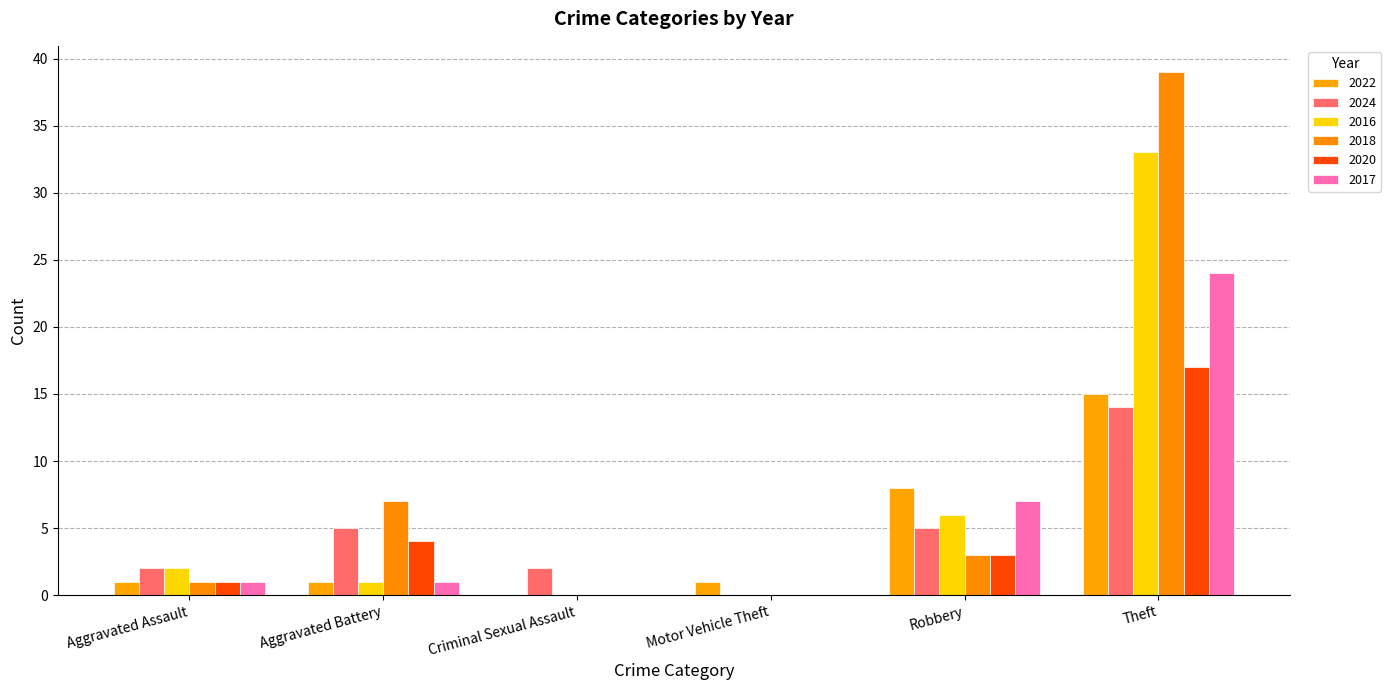

Reading left to right, list all the values displayed in this chart.

2022: 1	1	0	1	8	15
2024: 2	5	2	0	5	14
2016: 2	1	0	0	6	33
2018: 1	7	0	0	3	39
2020: 1	4	0	0	3	17
2017: 1	1	0	0	7	24